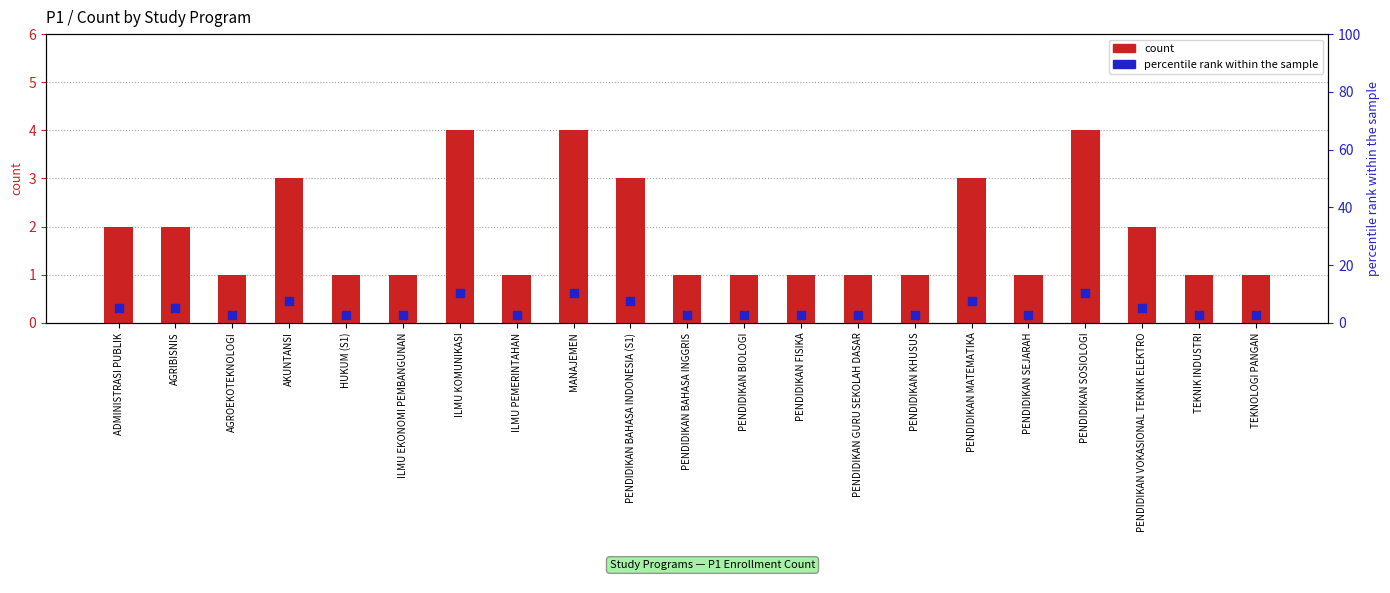

Which series contains the highest Y value?

percentile rank within the sample